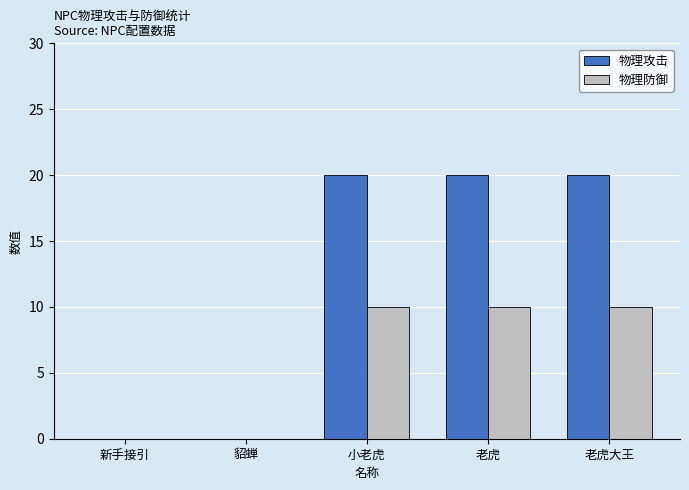

What is the approximate value of 物理防御 at 老虎?

10